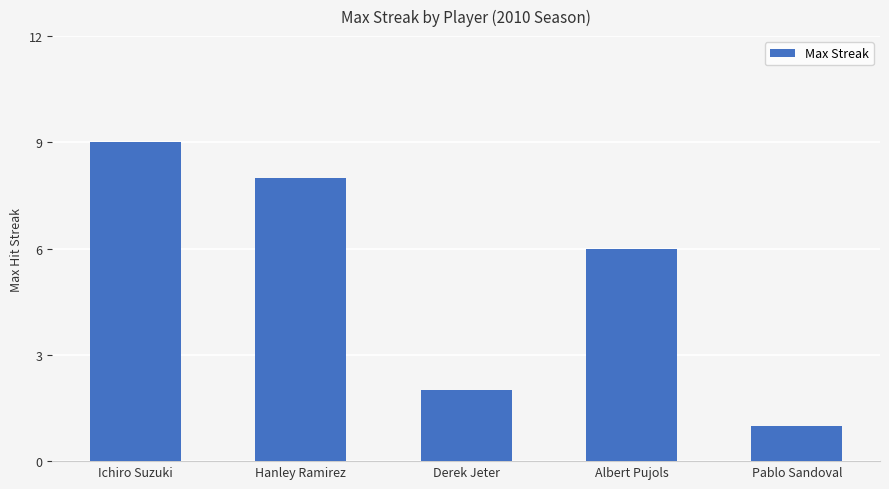

Does the chart contain any negative values?

No